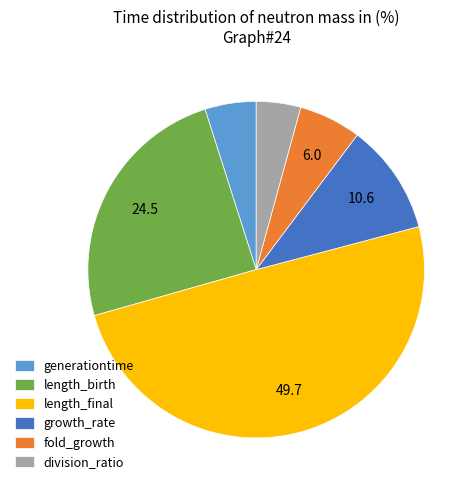

What is the ratio of the value at division_ratio to the value at length_birth?

0.2